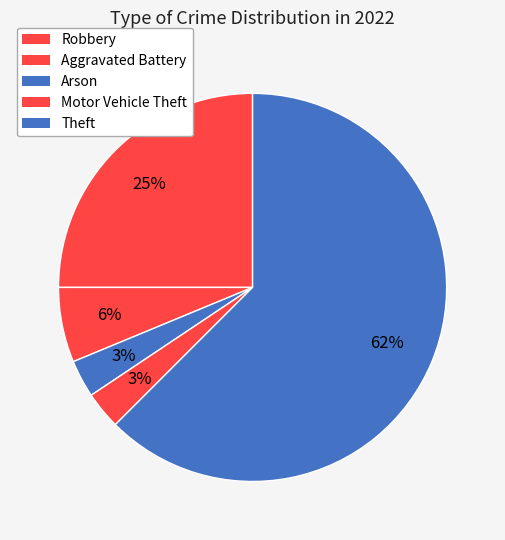

The Motor Vehicle Theft slice represents 3% of the pie. True or false?

True